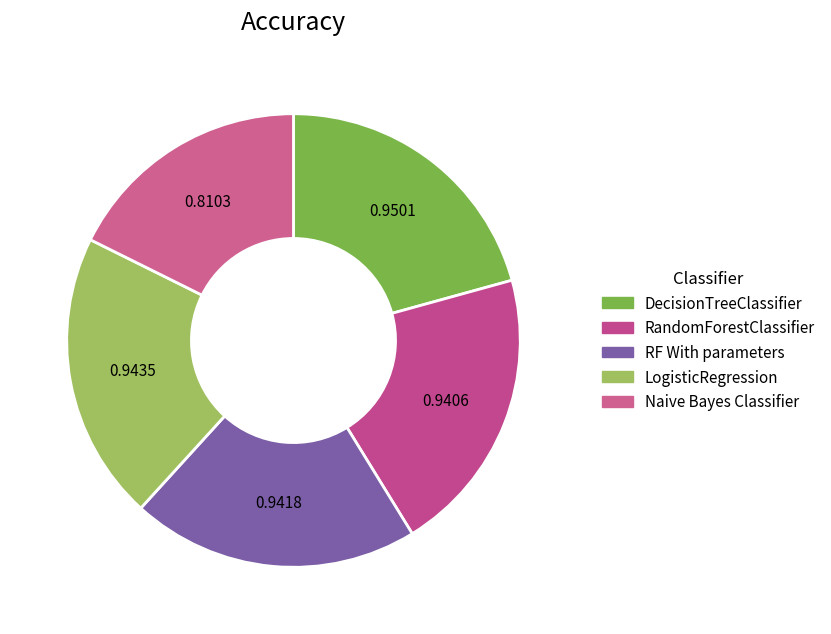

What is the change in value from RandomForestClassifier to Naive Bayes Classifier?

-0.1